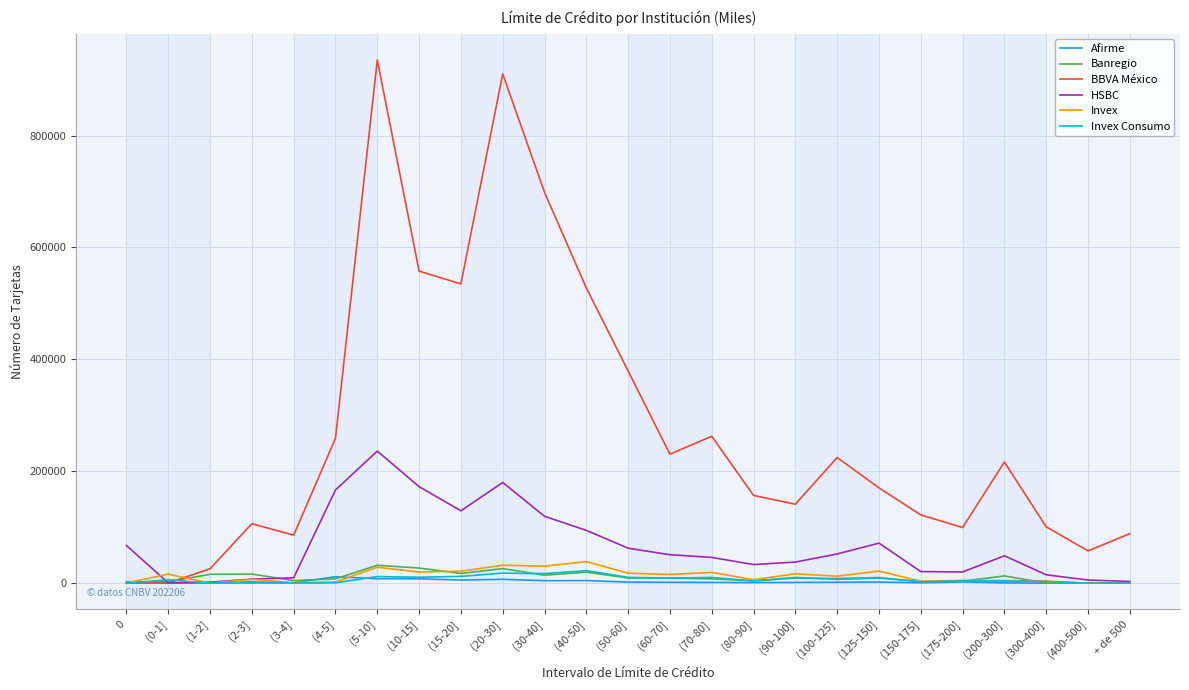

Which series has the largest range (max minus min)?

BBVA México